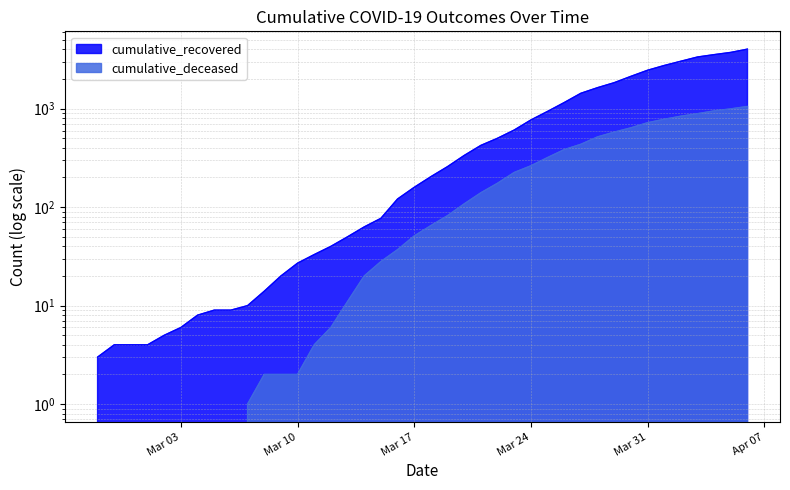

How many lines are shown in the chart?

2